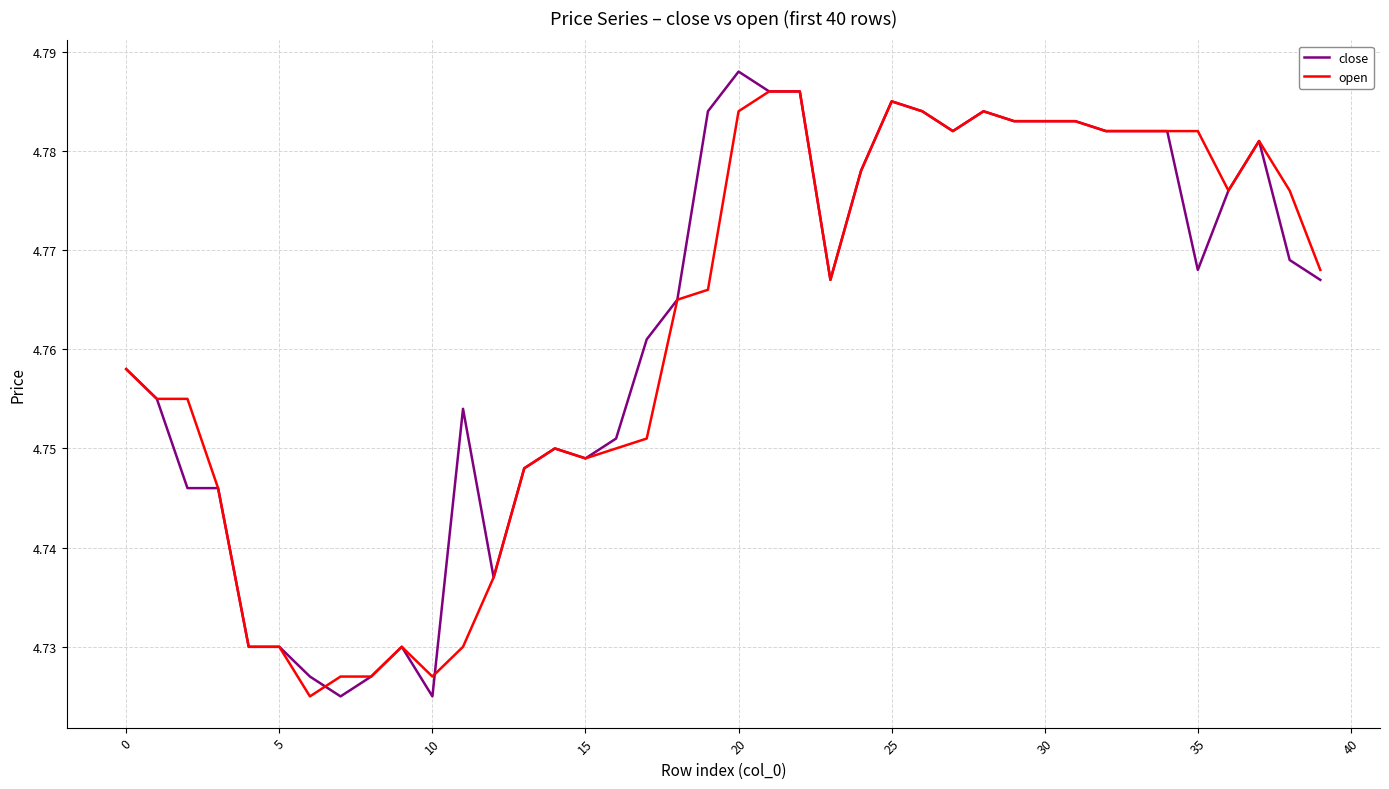

Which series has the largest range (max minus min)?

close